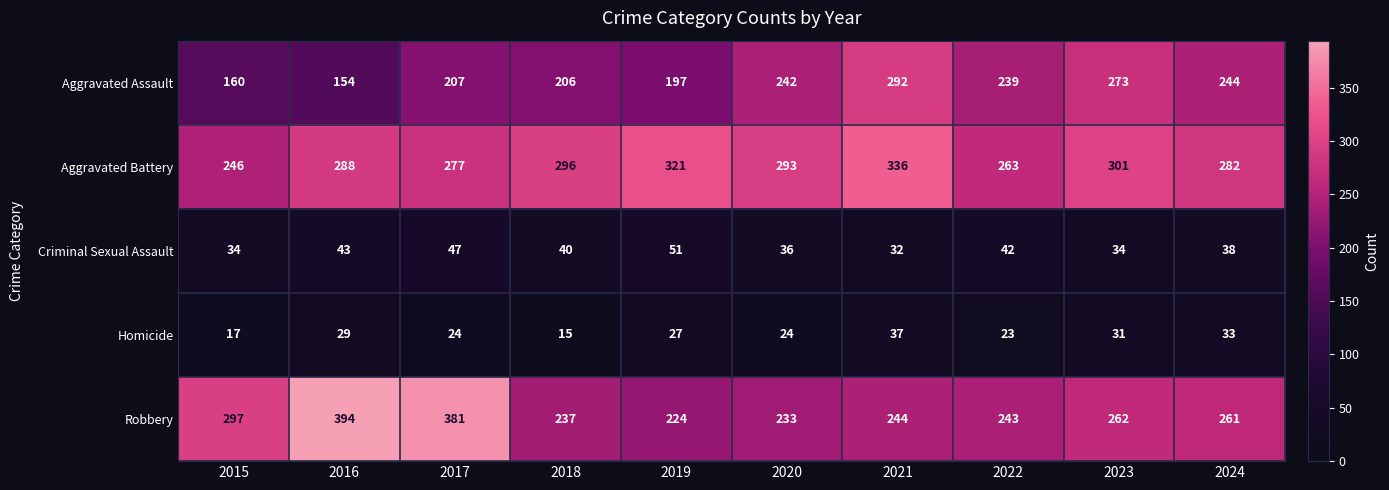

Which category has the highest value across all series?

2016